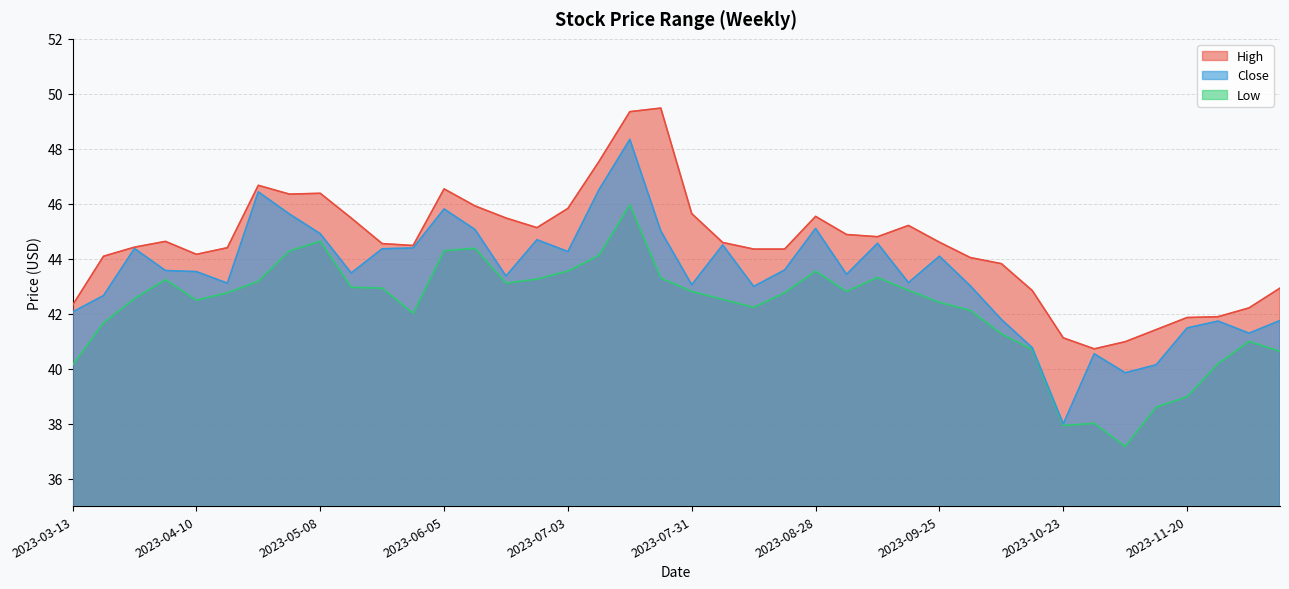

Is it true that High equals 44.9 at 2023-09-04?

True